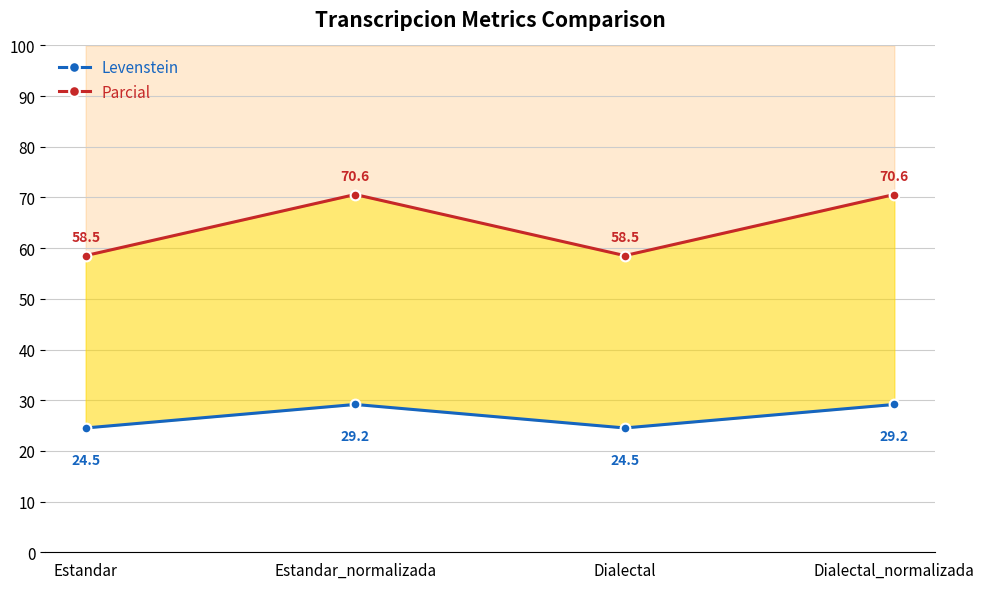

Which category has the lowest value in the Levenstein series?

Estandar